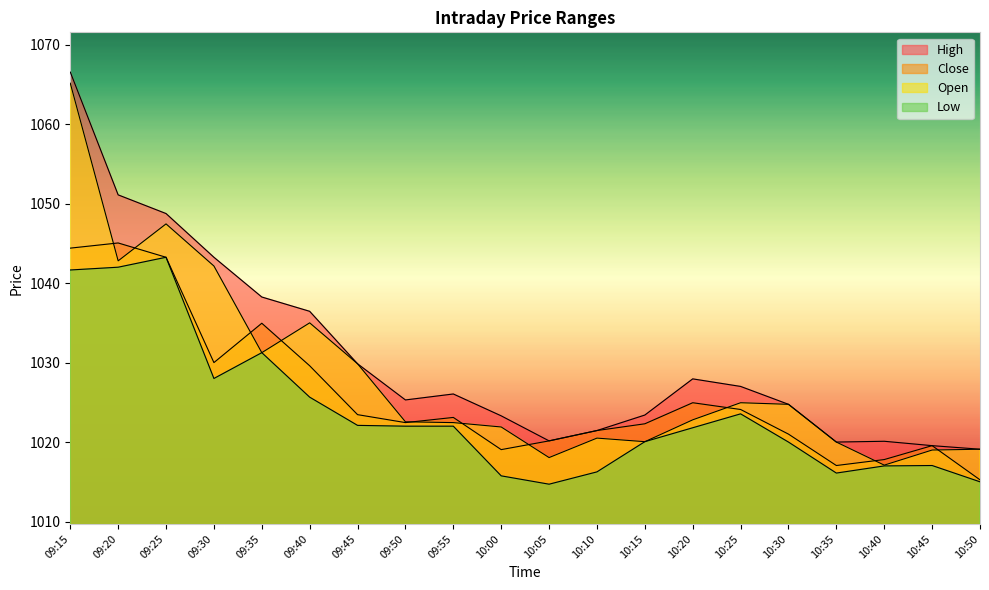

What is the label of the 14th point from the left?

10:20